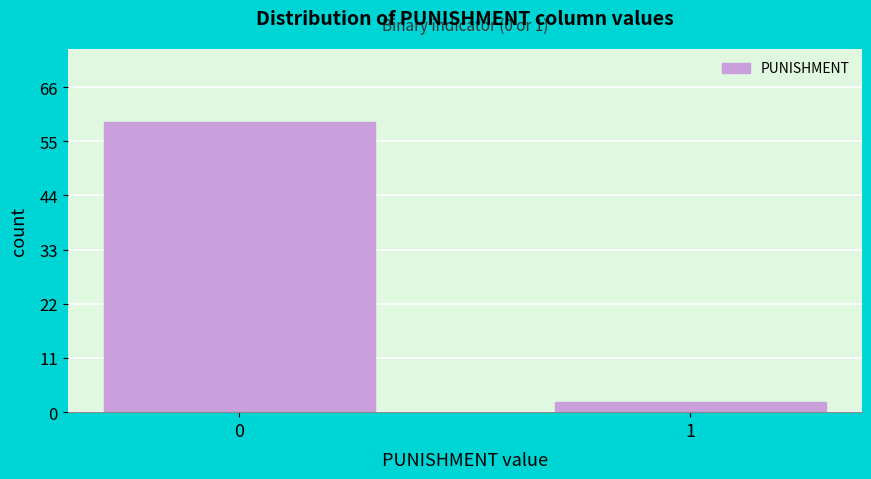

Reading left to right, transcribe all the data shown in this chart.

59	2